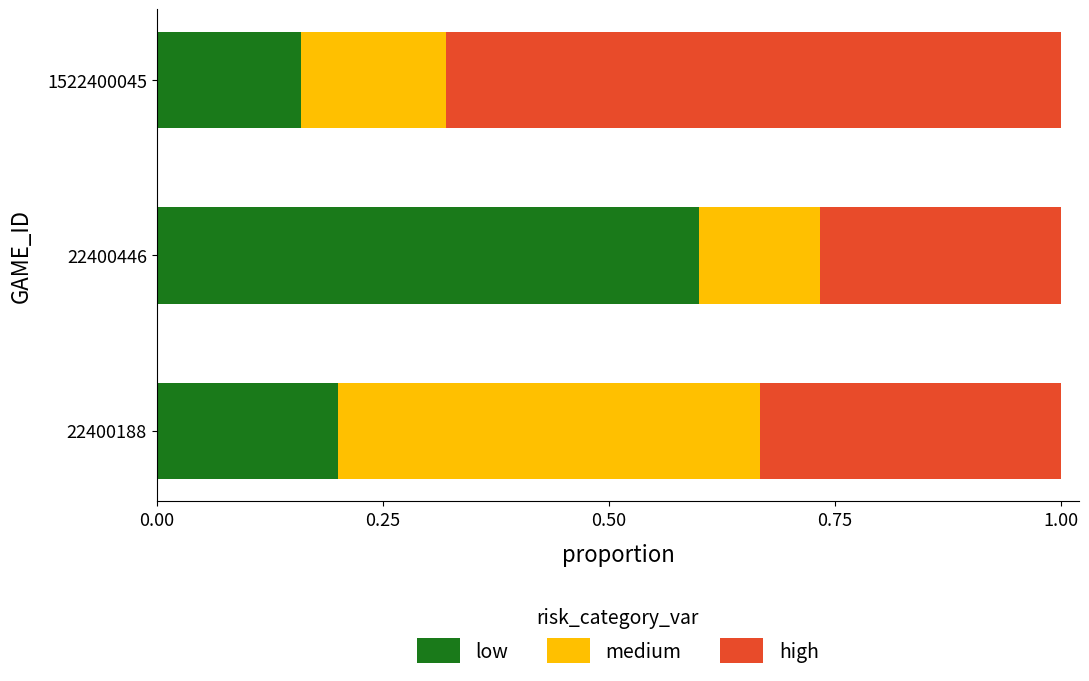

True or false: low has a value of 0.2 at 1522400045.

True